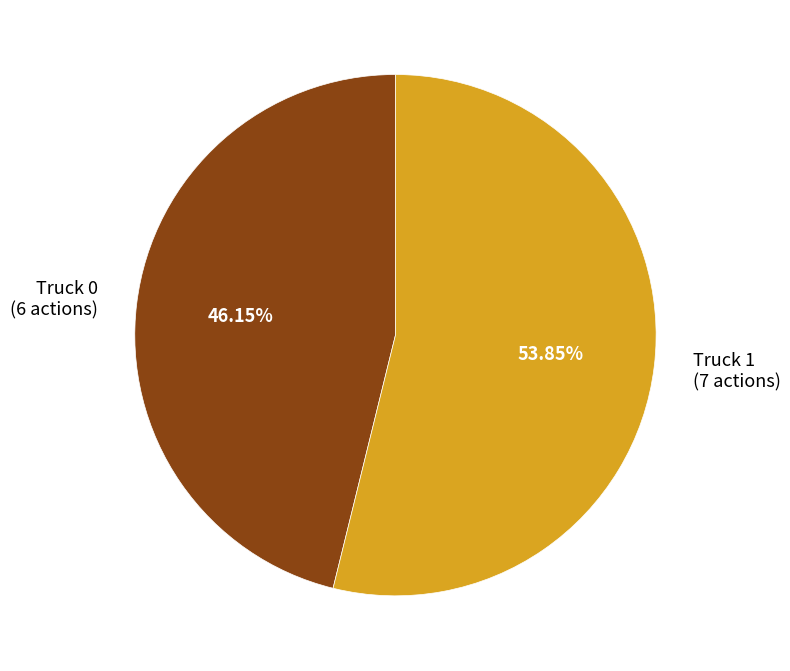

What percentage is the Truck 0 slice, to the nearest percent?

46%